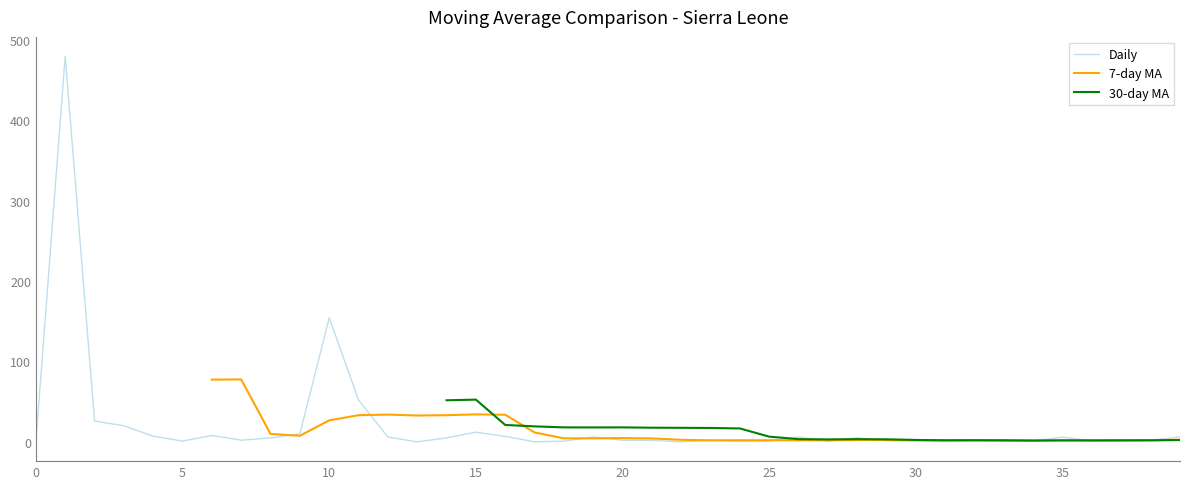

How many interior local peaks does the 30-day MA series have?

6